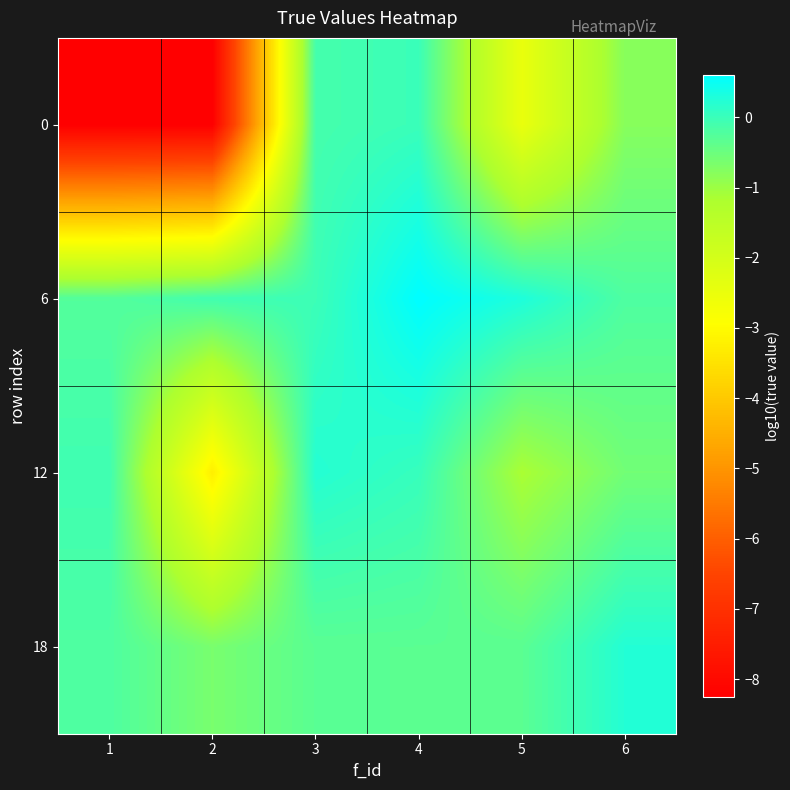

Reading left to right, list all the values displayed in this chart.

0: 1=-8.3	2=-8.3	3=-0.1	4=-0.0	5=-2.5	6=-0.8
6: 1=-0.3	2=-0.1	3=-0.0	4=0.6	5=0.3	6=-0.2
12: 1=-0.1	2=-3.2	3=0.2	4=0.0	5=-1.1	6=-0.6
18: 1=-0.2	2=-0.6	3=-0.3	4=-0.3	5=-0.3	6=0.2